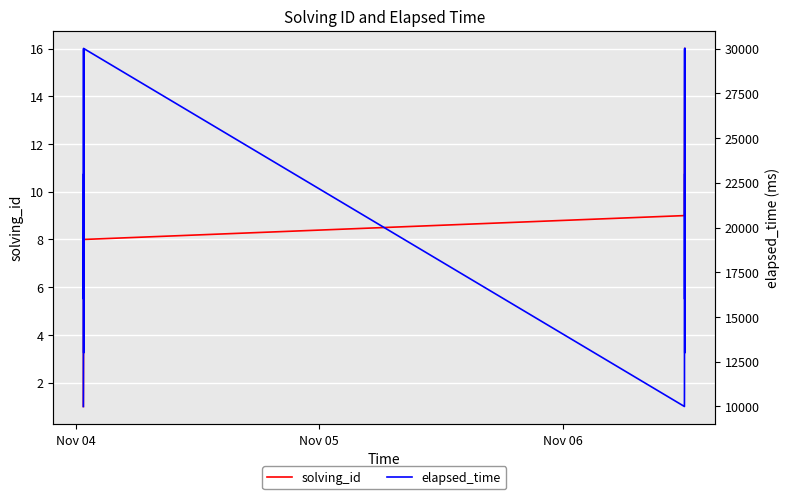

At how many categories does at least one series exceed 5564?

16